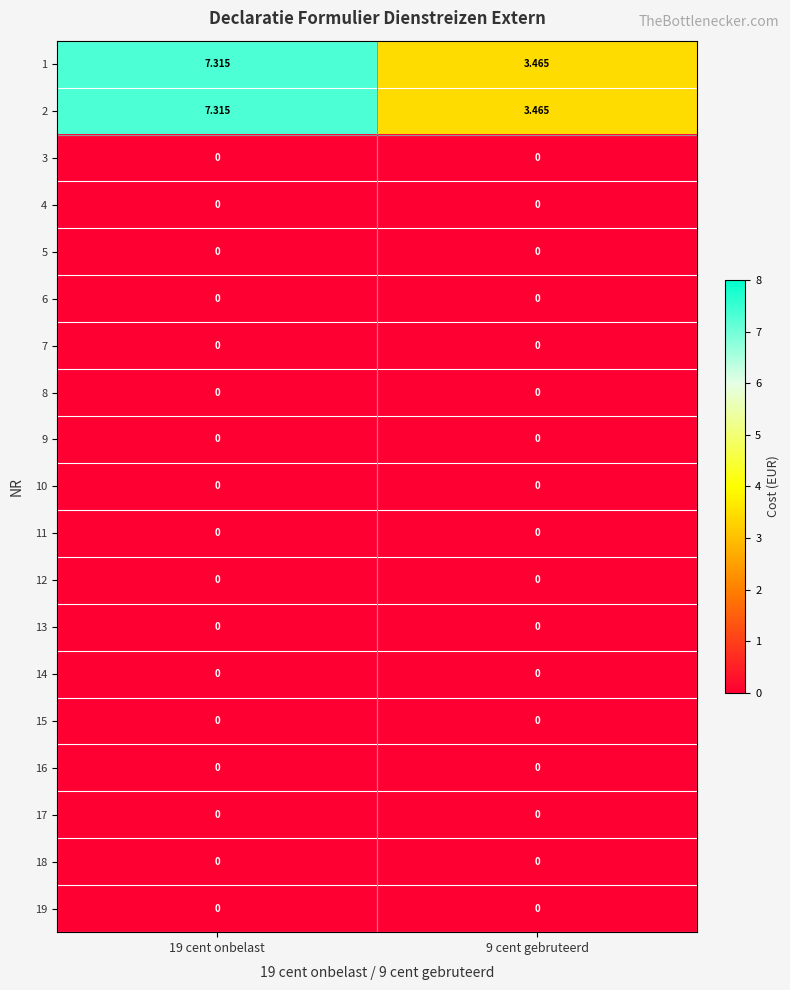

Count the number of data series in this chart.

19